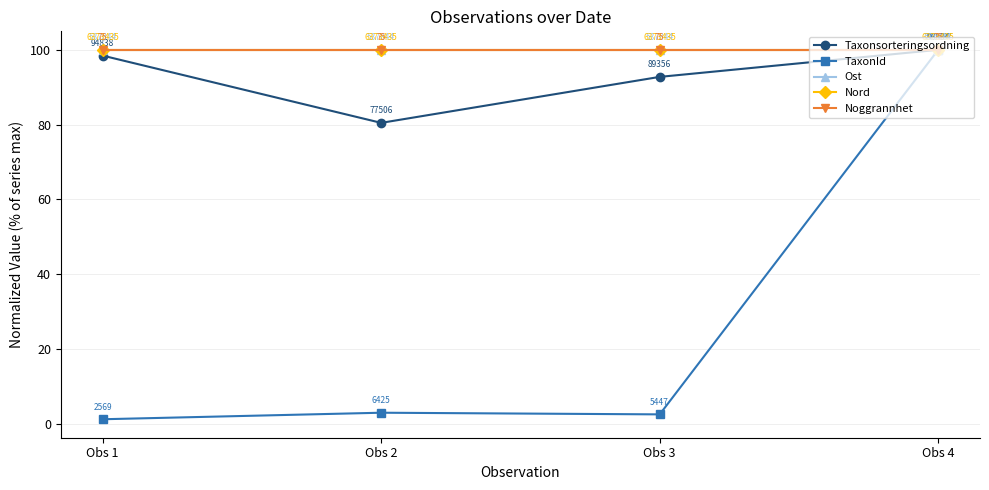

Does the chart have visible grid lines?

Yes